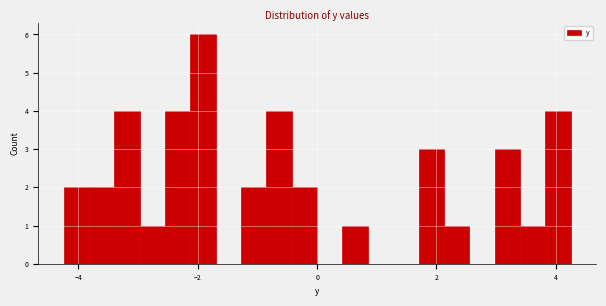

Read against the x-axis, roughly where is the centre of the tallest bar?

-2.0